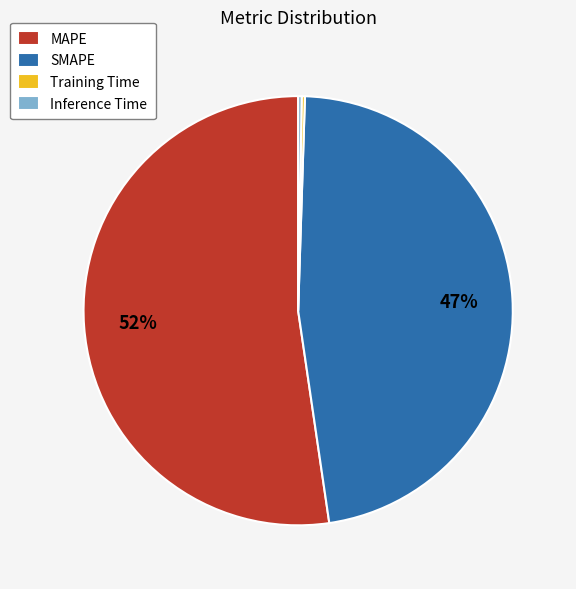

The MAPE slice represents 52% of the pie. True or false?

True